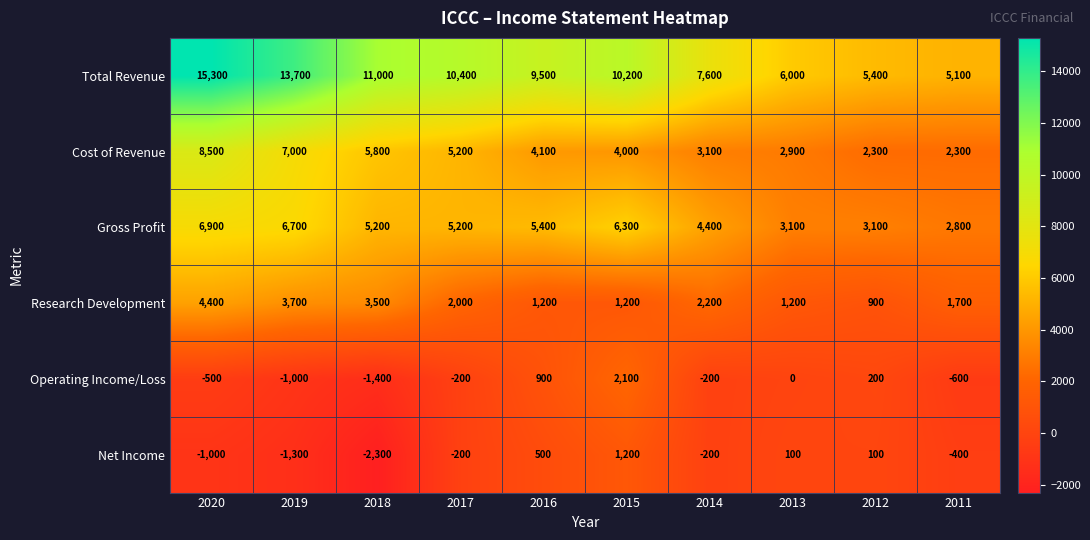

What is the average value of the Net Income series?

-350